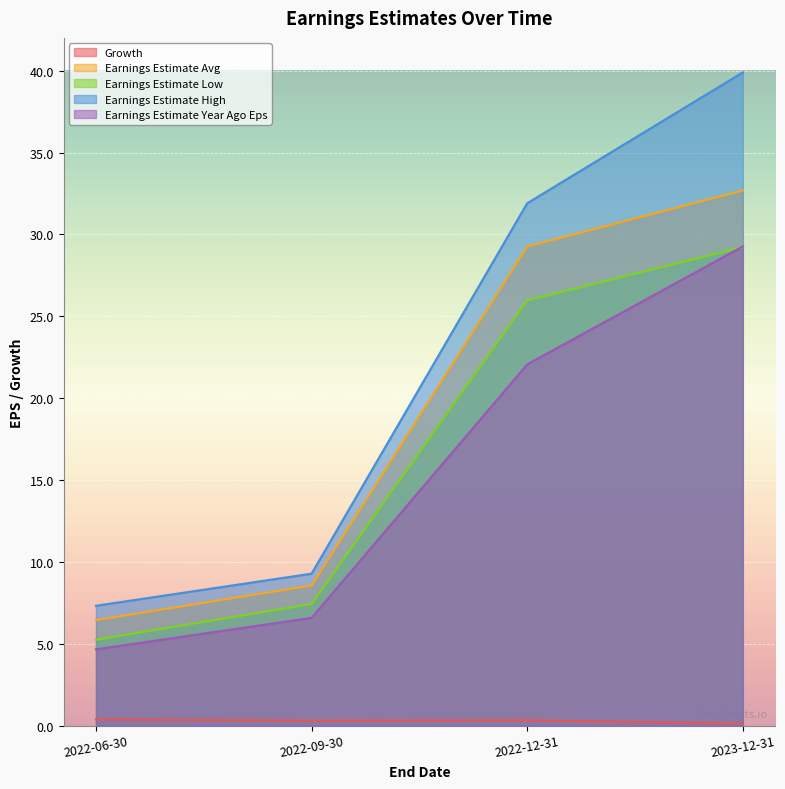

What is the average value of the Earnings Estimate Low series?

17.0